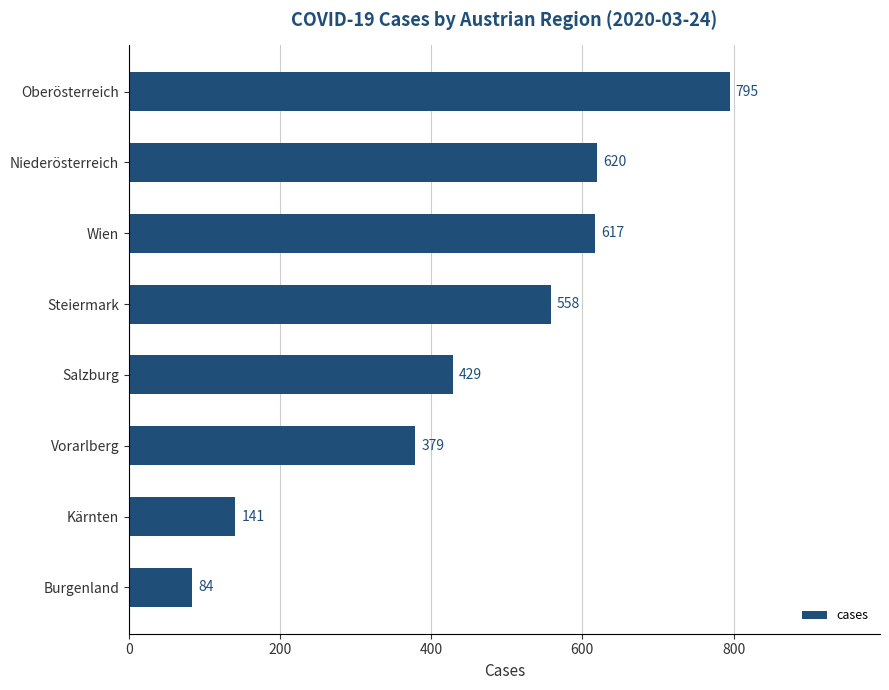

What is the minimum value shown in the chart?

84